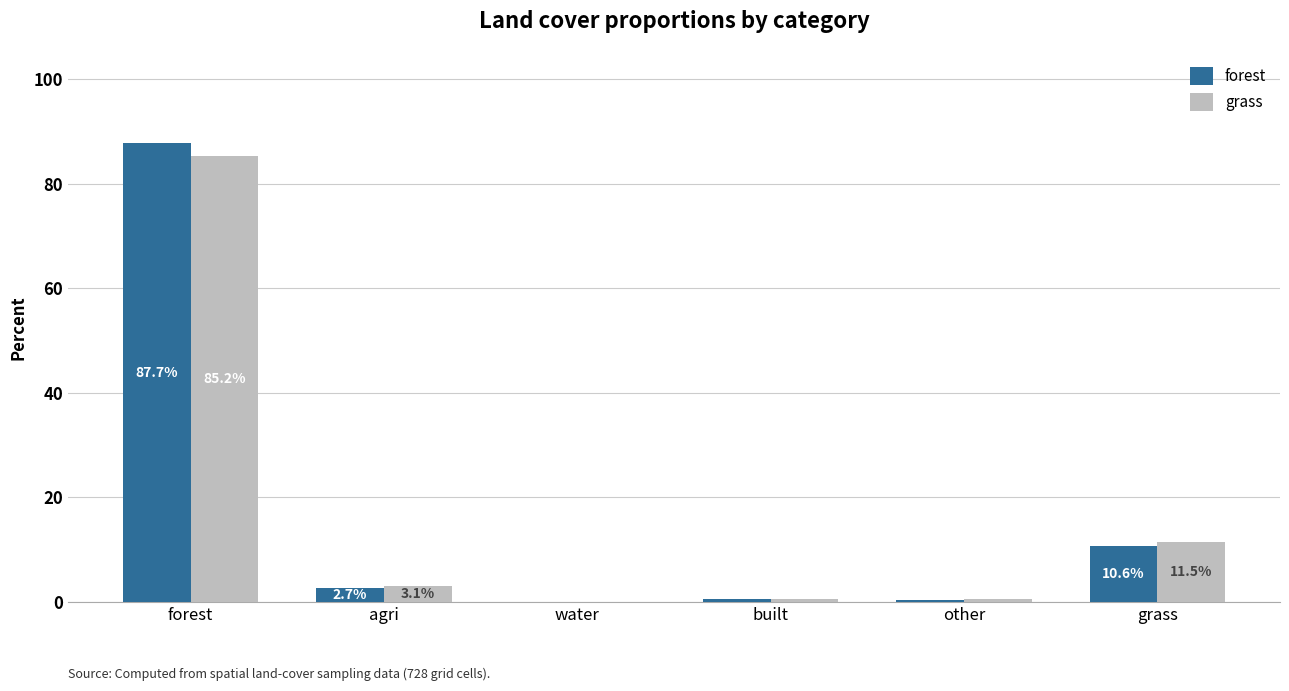

How many groups of bars are there?

6